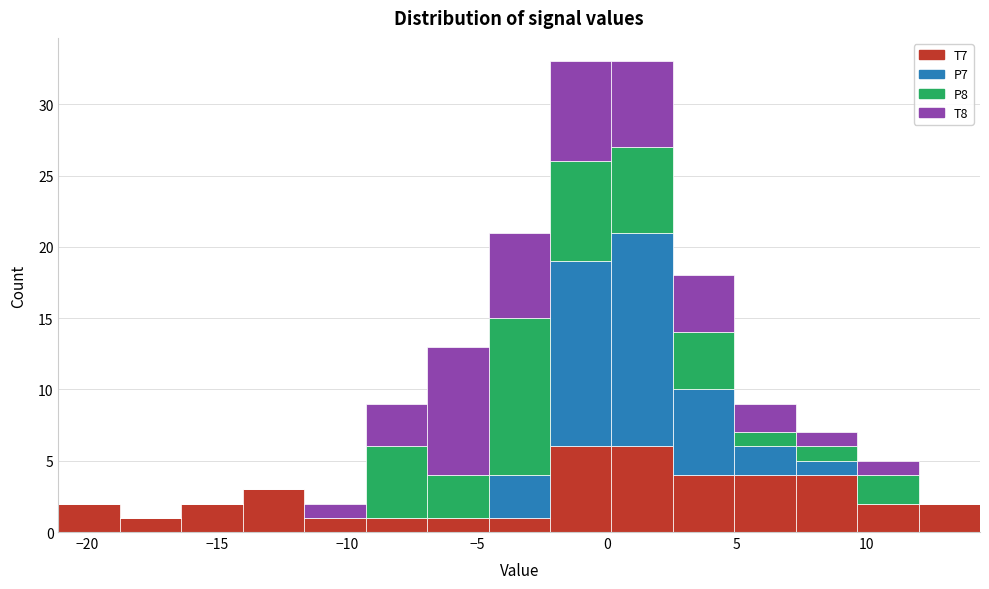

What is the total height of the stacked bar covering 5.0 to 7.5 on the x-axis? Neither the bar edges nor the heights are printed on the chart, so give them approximately, as read against the axes.

9